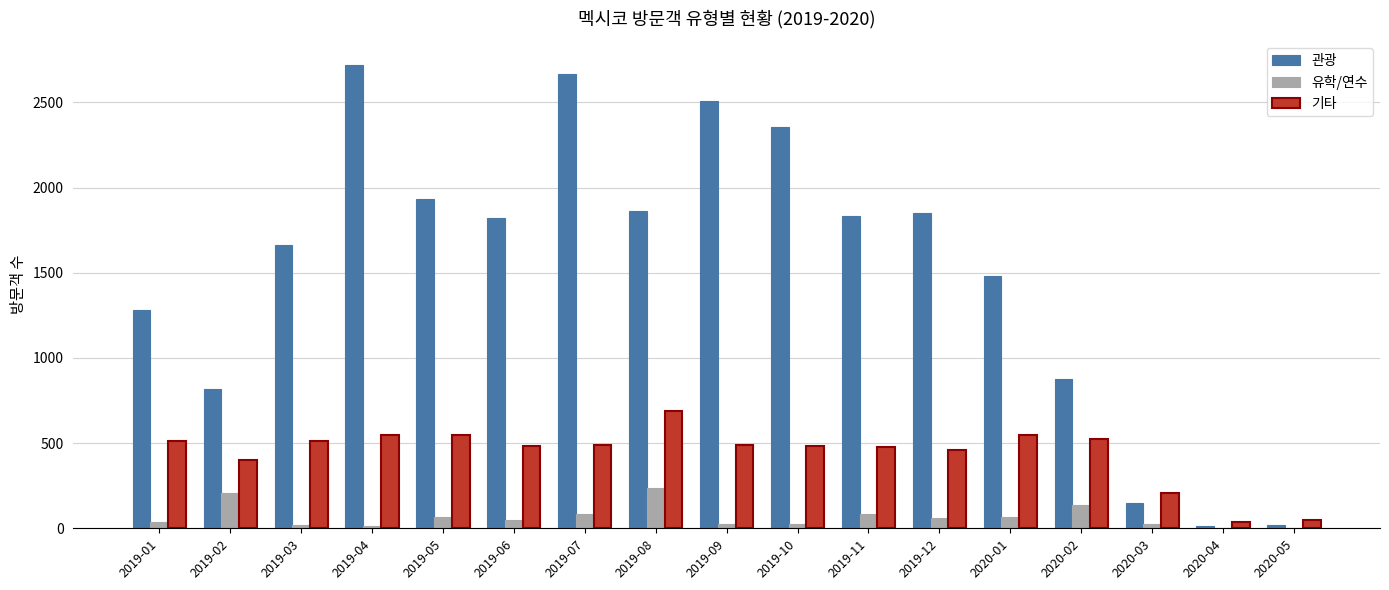

Is it true that 유학/연수 equals 68 at 2019-05?

True